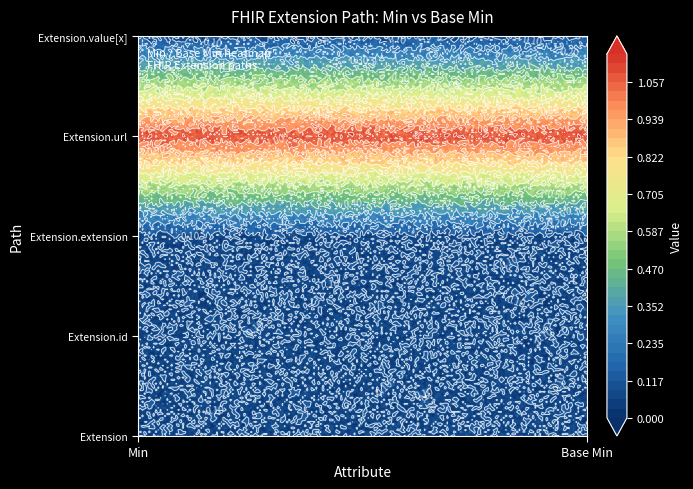

The value of Extension.url at Min is 1. True or false?

True